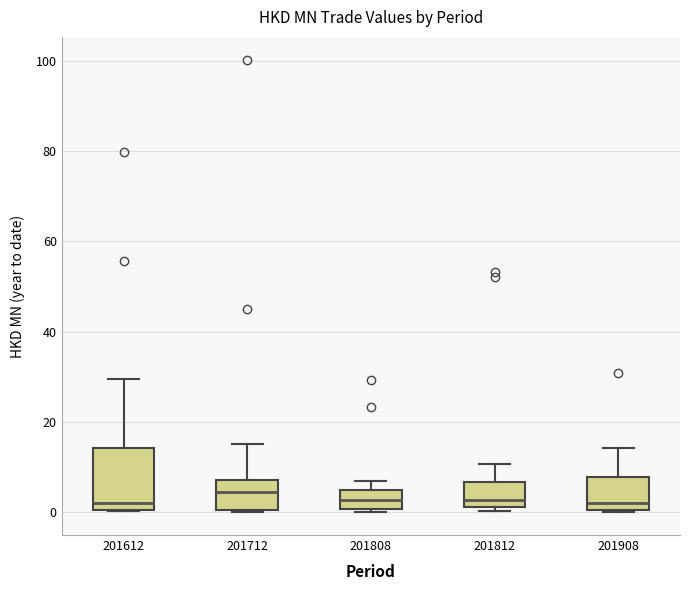

Reading left to right, transcribe this box plot: for each box, give where its median line is, the range the box spans, and where its two whiskers end, as read against the y-axis. The values are not printed on the chart, so give them approximately, as read against the axis.

201612: median 2, box 0 to 14, whiskers 0 to 30
201712: median 4, box 0 to 8, whiskers 0 to 16
201808: median 2, box 0 to 6, whiskers 0 (just below the box's lower edge) to 6 (just above the box's upper edge)
201812: median 2 (just above the box's lower edge), box 2 to 6, whiskers 0 to 10
201908: median 2, box 0 to 8, whiskers 0 to 14